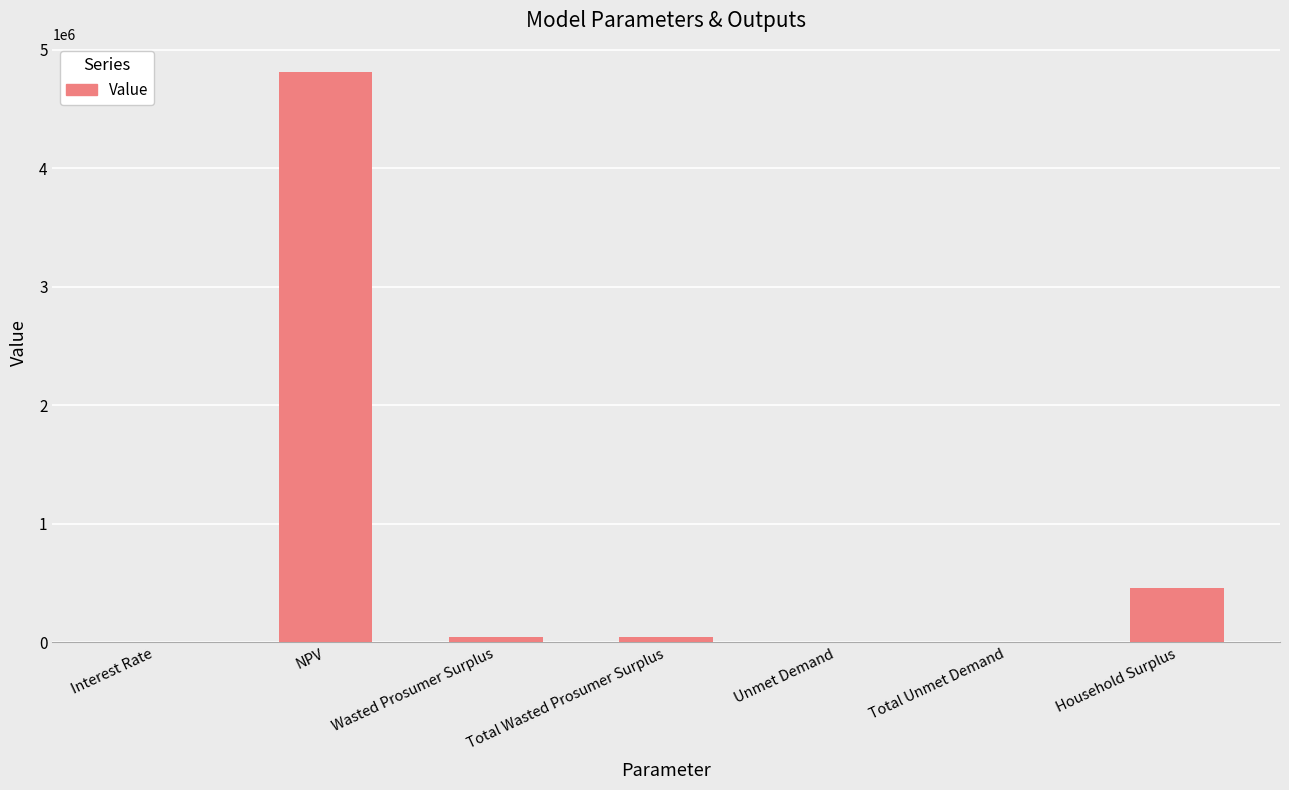

The chart shows a value of 461593.7 at Household Surplus. True or false?

True